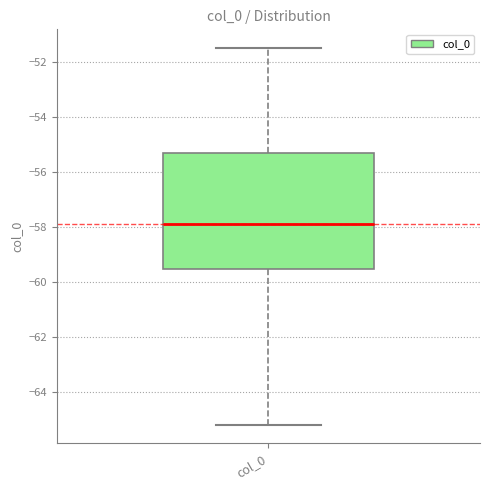

Transcribe this box plot: give where the median line is, the range the box spans, and where the two whiskers end, as read against the y-axis. The values are not printed on the chart, so give them approximately, as read against the axis.

median -57.8, box -59.6 to -55.4, whiskers -65.2 to -51.4